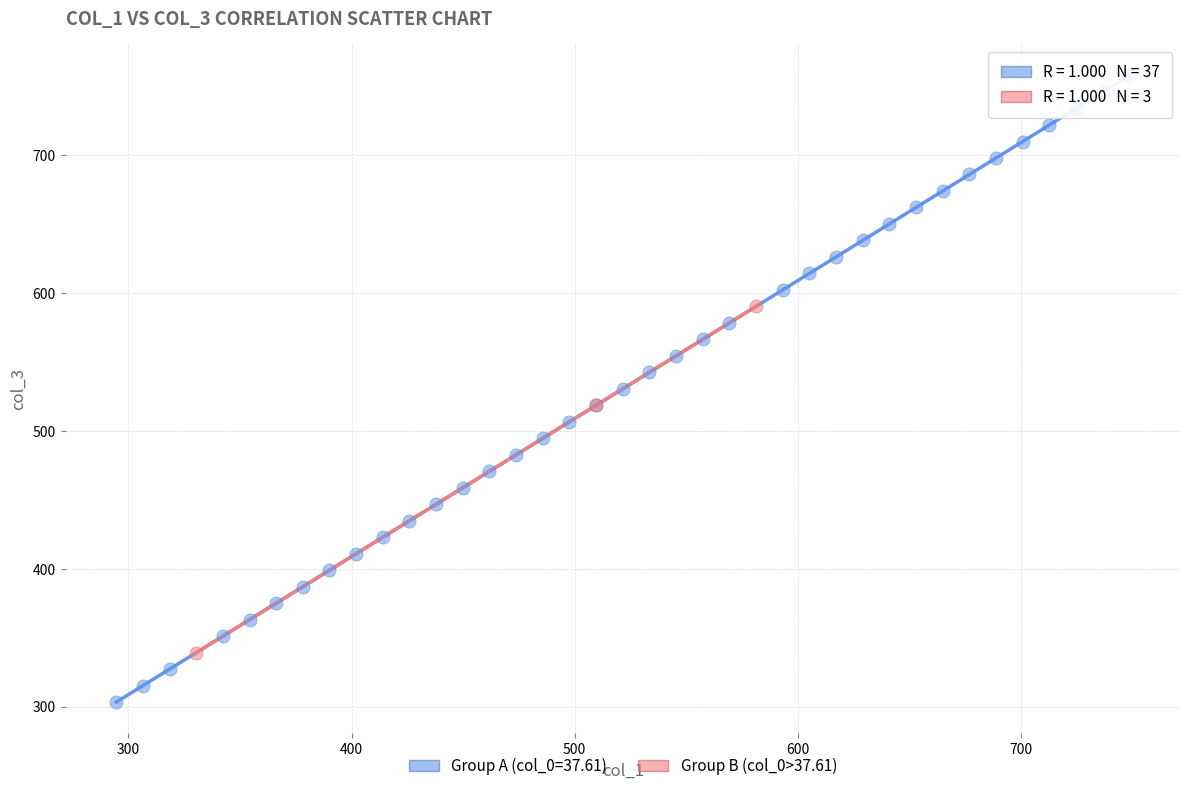

Which series contains the lowest Y value?

Group A (col_0=37.61)